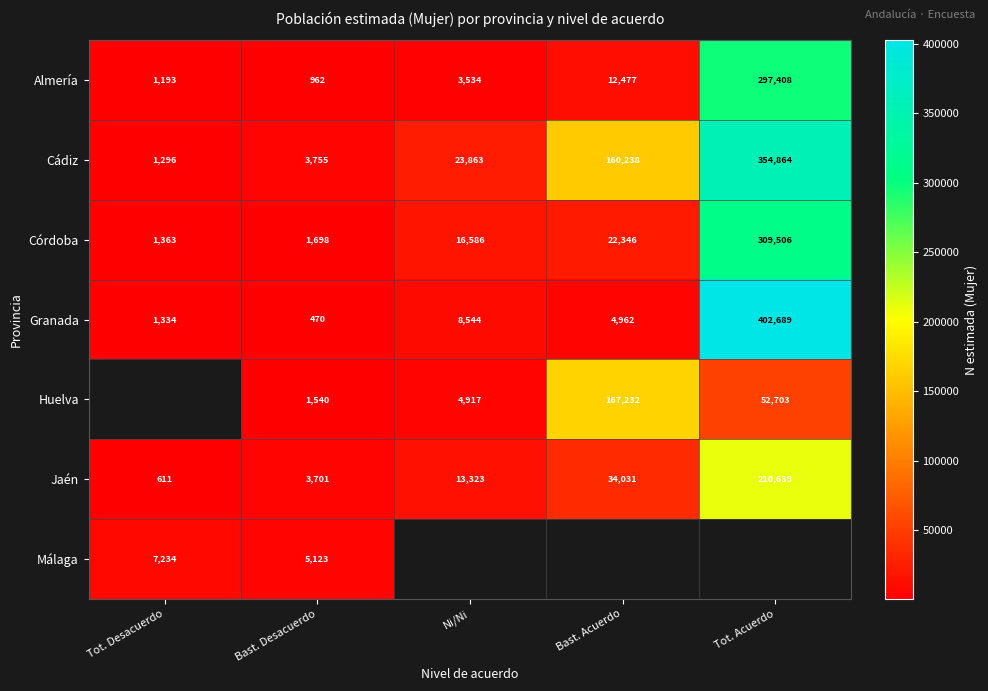

How many data points does each series have?

5